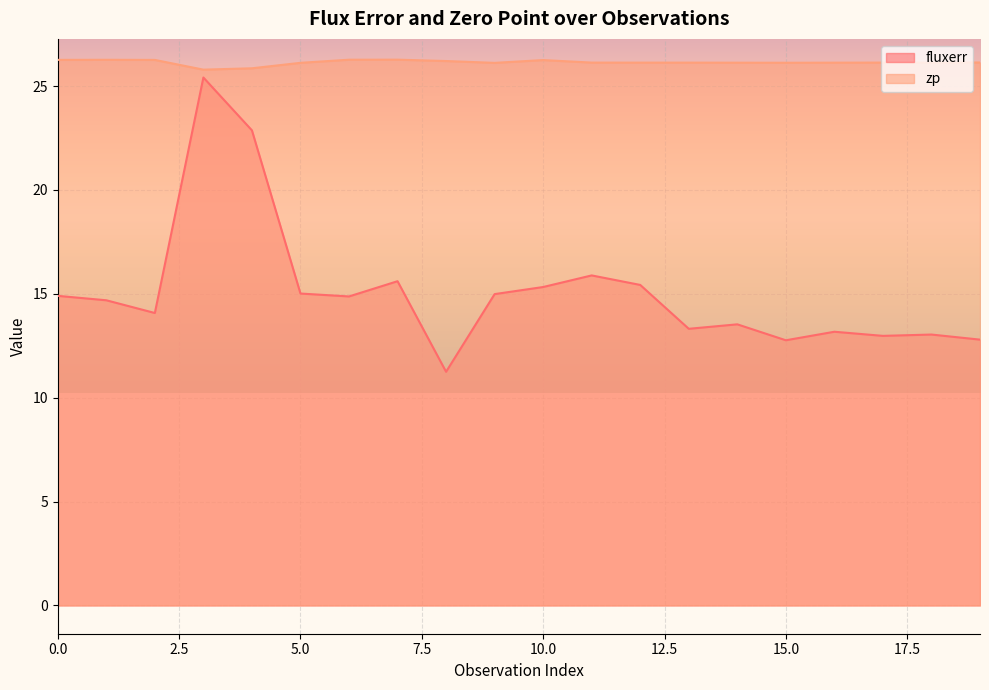

At 19, list the series in order from smallest to largest.

fluxerr, zp